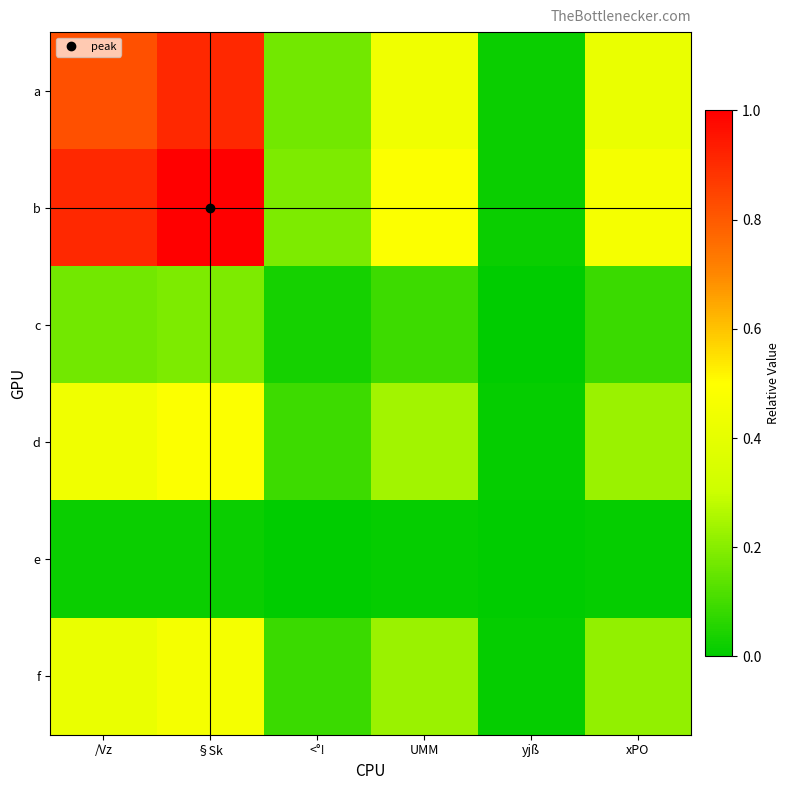

Reading left to right, list all the values displayed in this chart.

a: /Vz=0.8	§Sk=0.9	<°!=0.2	UMM=0.4	yjß=0.0	xPO=0.4
b: /Vz=0.9	§Sk=1.0	<°!=0.2	UMM=0.5	yjß=0.0	xPO=0.5
c: /Vz=0.2	§Sk=0.2	<°!=0.0	UMM=0.1	yjß=0.0	xPO=0.1
d: /Vz=0.4	§Sk=0.5	<°!=0.1	UMM=0.2	yjß=0.0	xPO=0.2
e: /Vz=0.0	§Sk=0.0	<°!=0.0	UMM=0.0	yjß=0.0	xPO=0.0
f: /Vz=0.4	§Sk=0.5	<°!=0.1	UMM=0.2	yjß=0.0	xPO=0.2